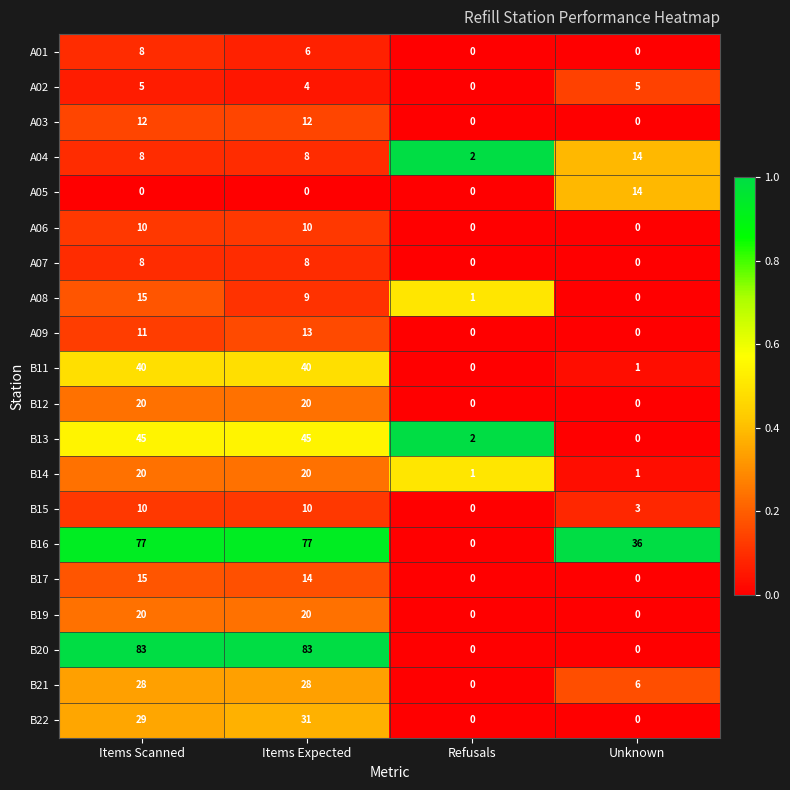

What is the maximum value for B11?

40